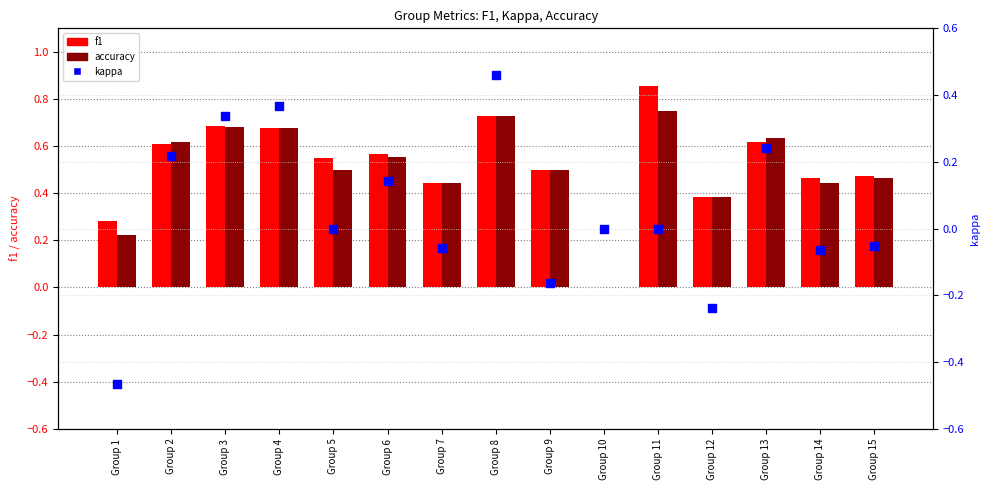

Which series reaches the maximum Y coordinate?

f1